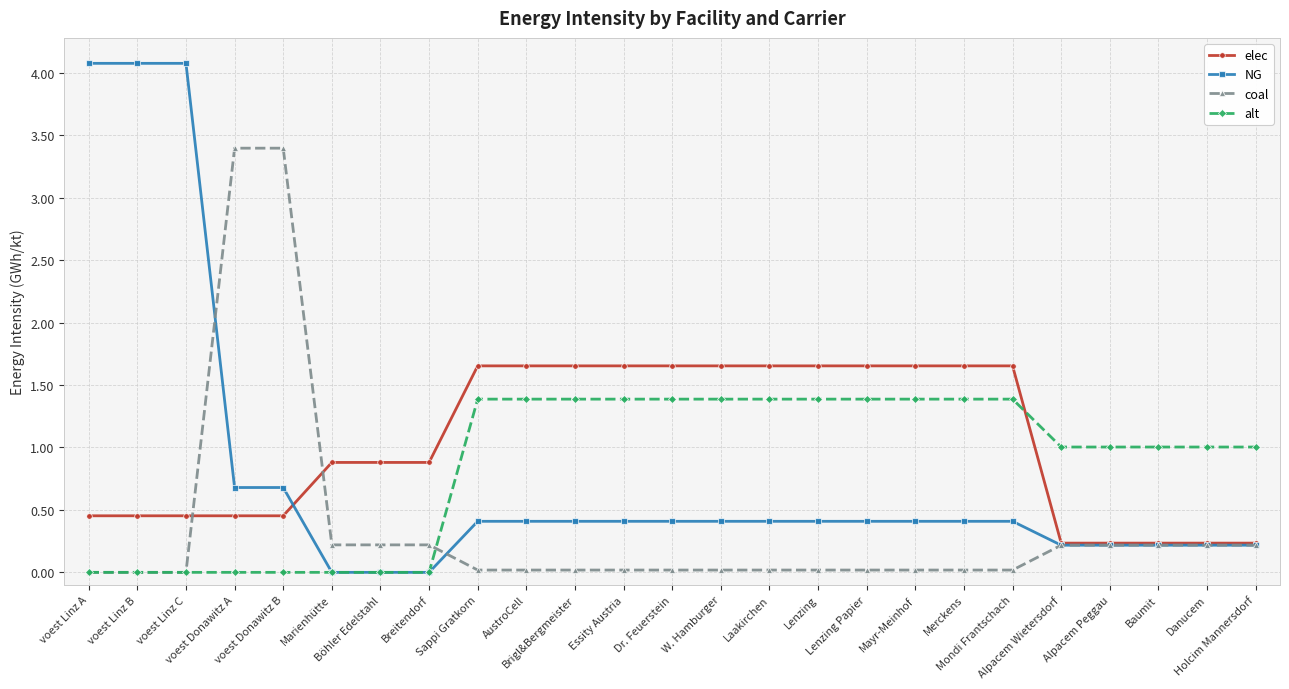

True or false: alt has a value of 1.4 at Lenzing.

True